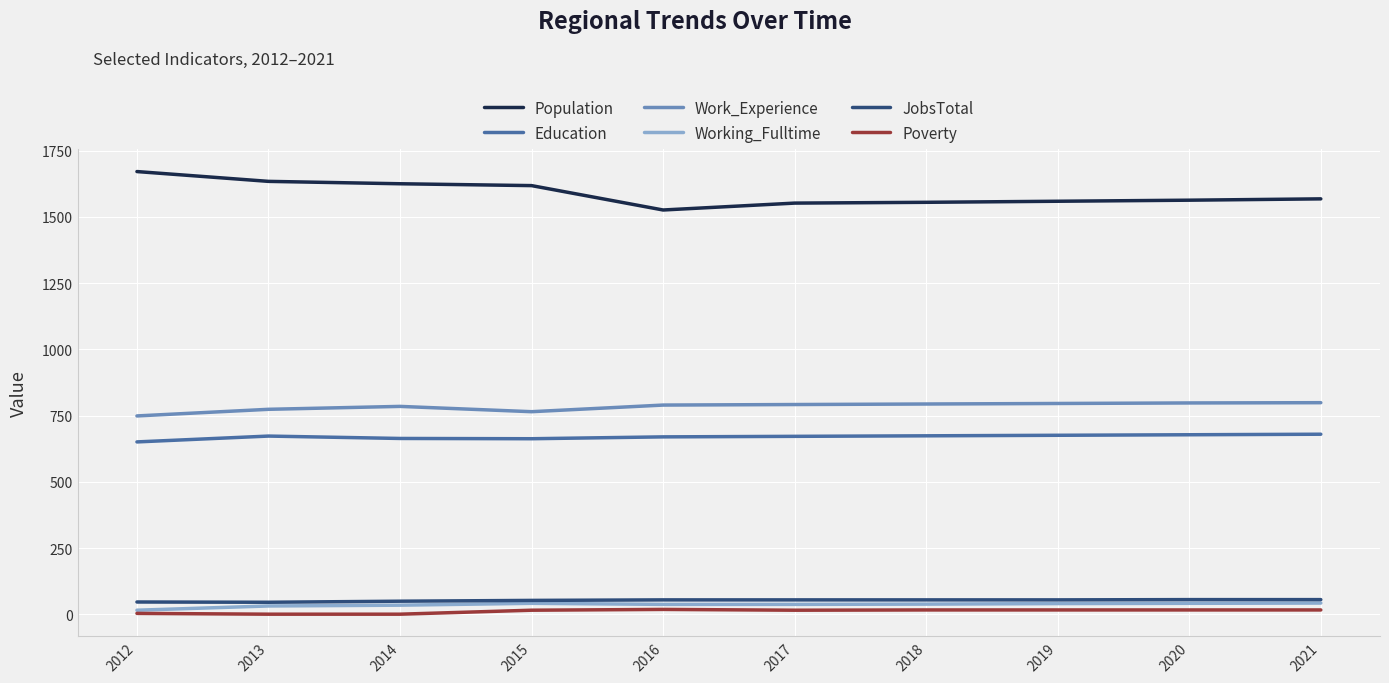

Which category has the highest value in the Population series?

2012